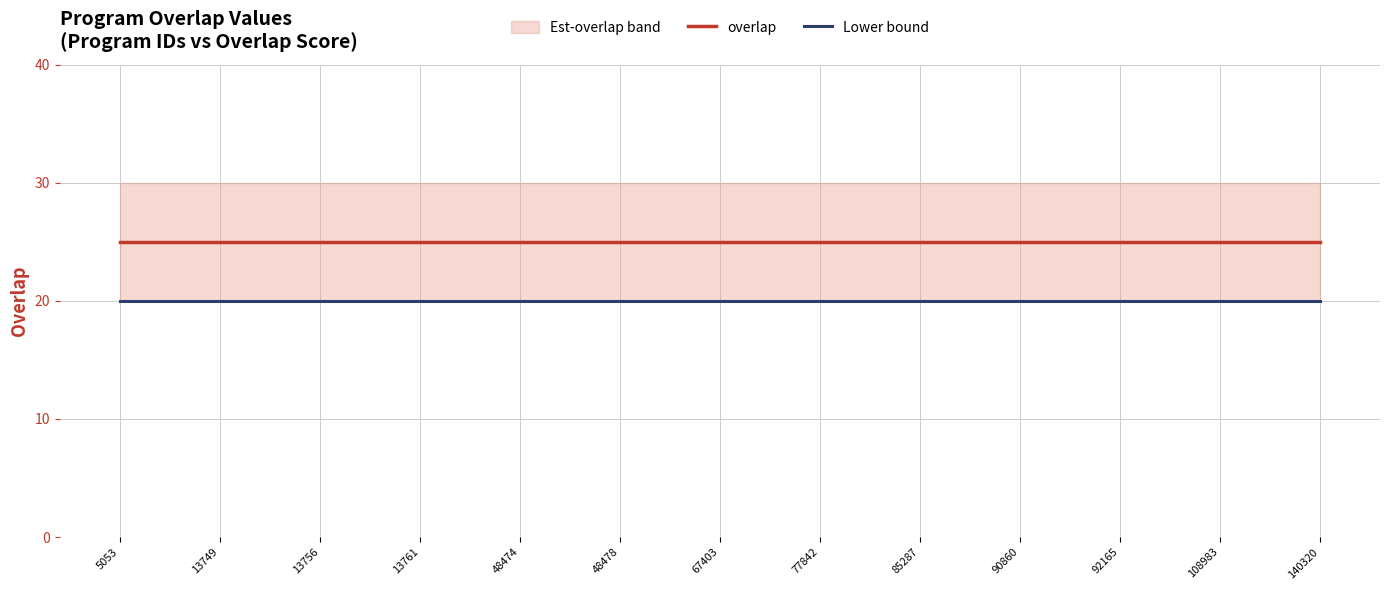

Where is overlap nearest to the value 25?

5053